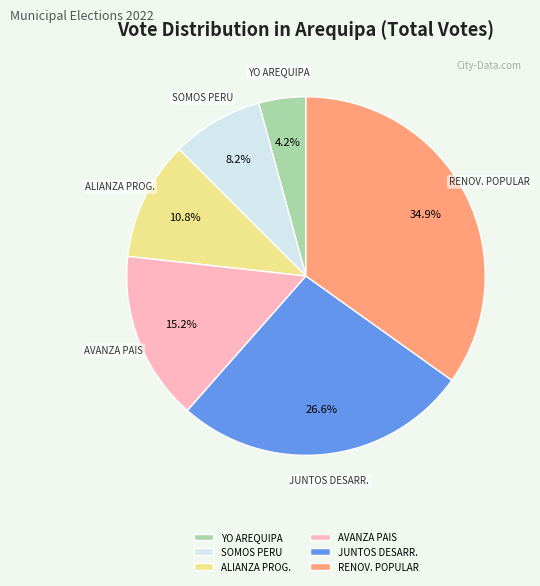

What percentage is the YO AREQUIPA slice, to the nearest percent?

4%